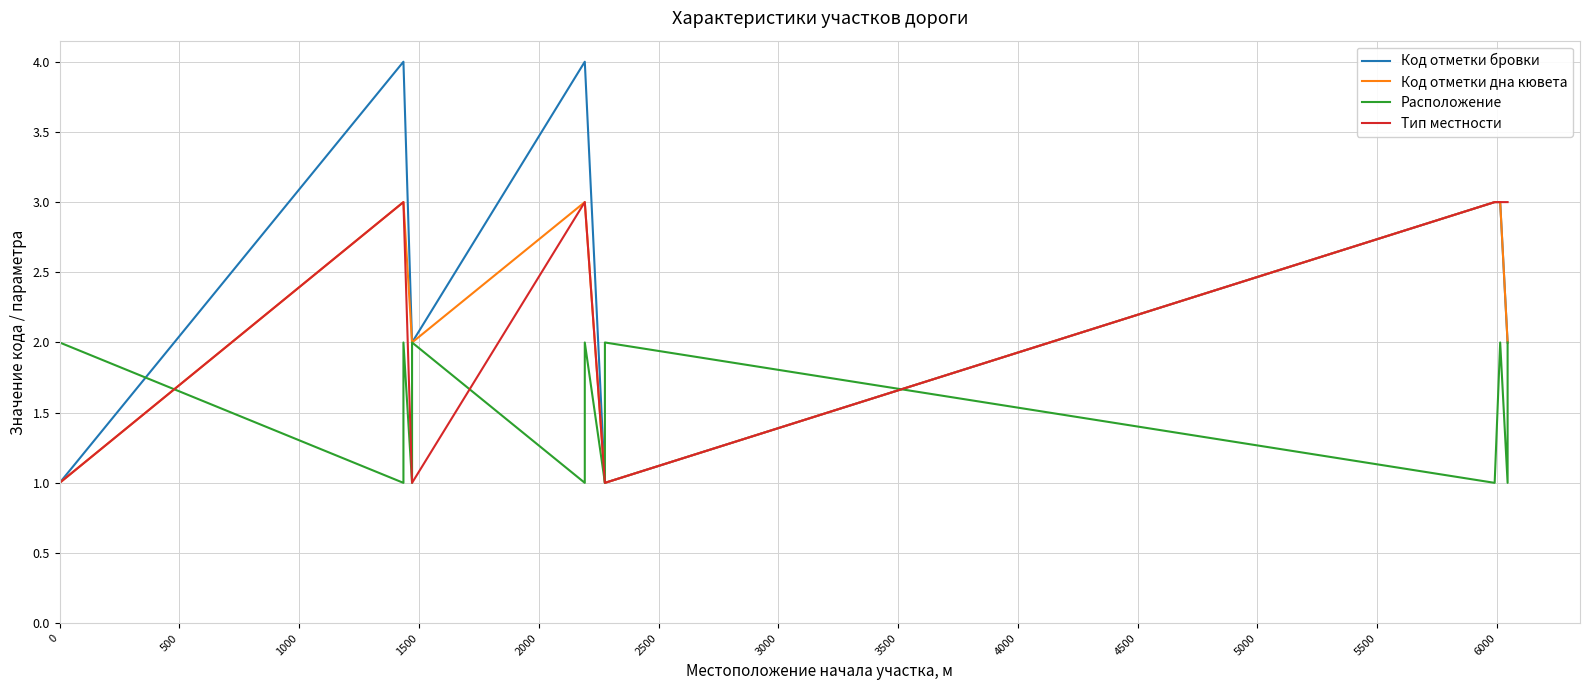

What is the approximate value of Код отметки бровки at 1500?

2